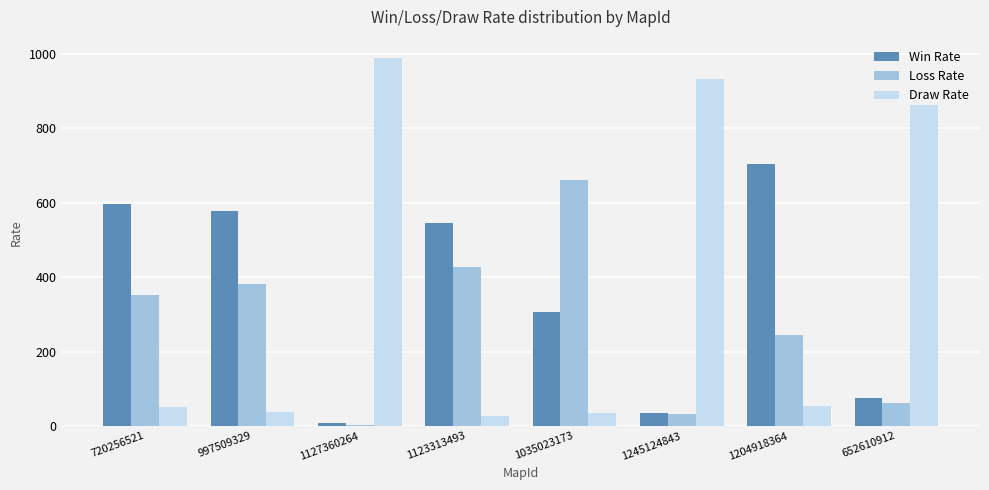

The Loss Rate series shows 32 at 1245124843. True or false?

True